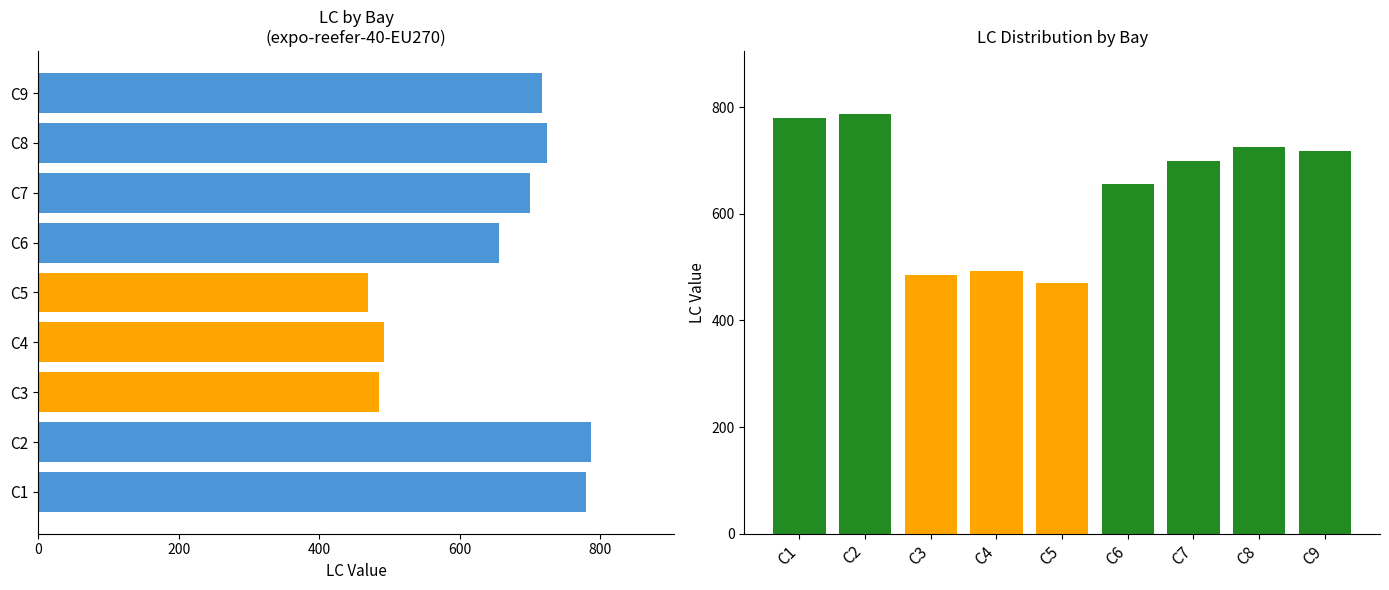

How many data points are less than 700?

4